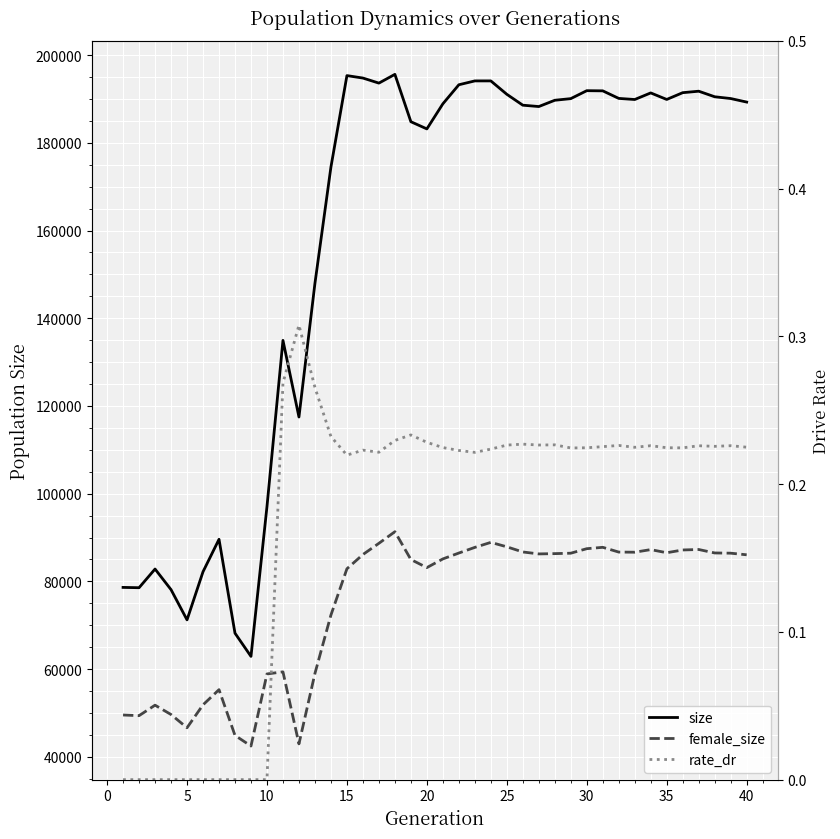

Is this an area chart (filled region under the line)?

No